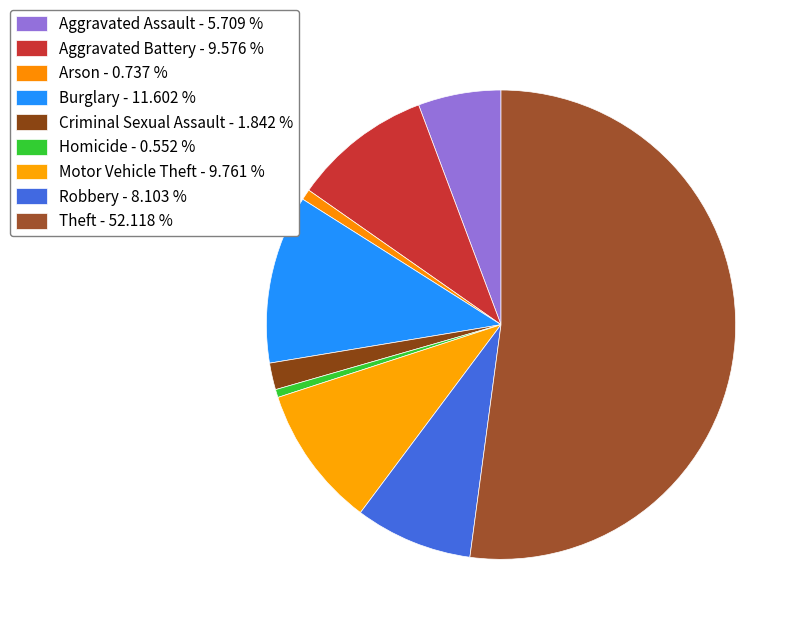

To the nearest percent, what is the combined percentage of Aggravated Battery and Robbery?

18%